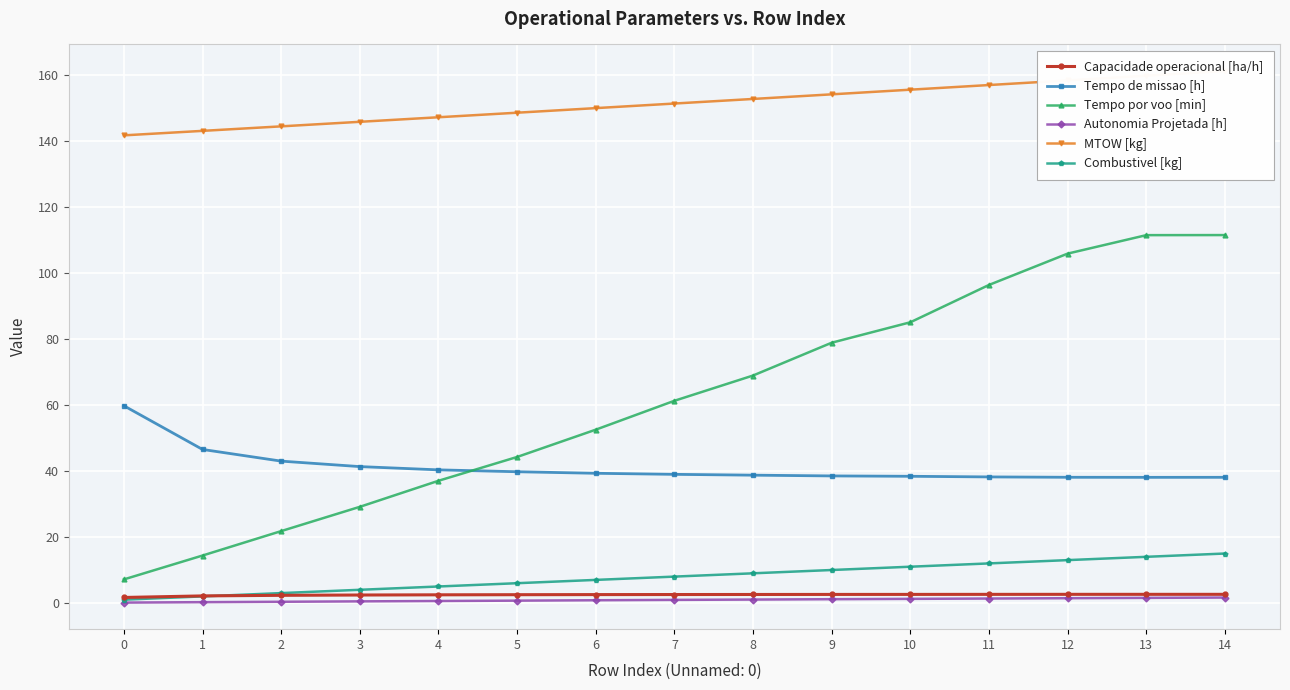

Rank the series by their maximum value, from lowest to highest.

Autonomia Projetada [h], Capacidade operacional [ha/h], Combustivel [kg], Tempo de missao [h], Tempo por voo [min], MTOW [kg]